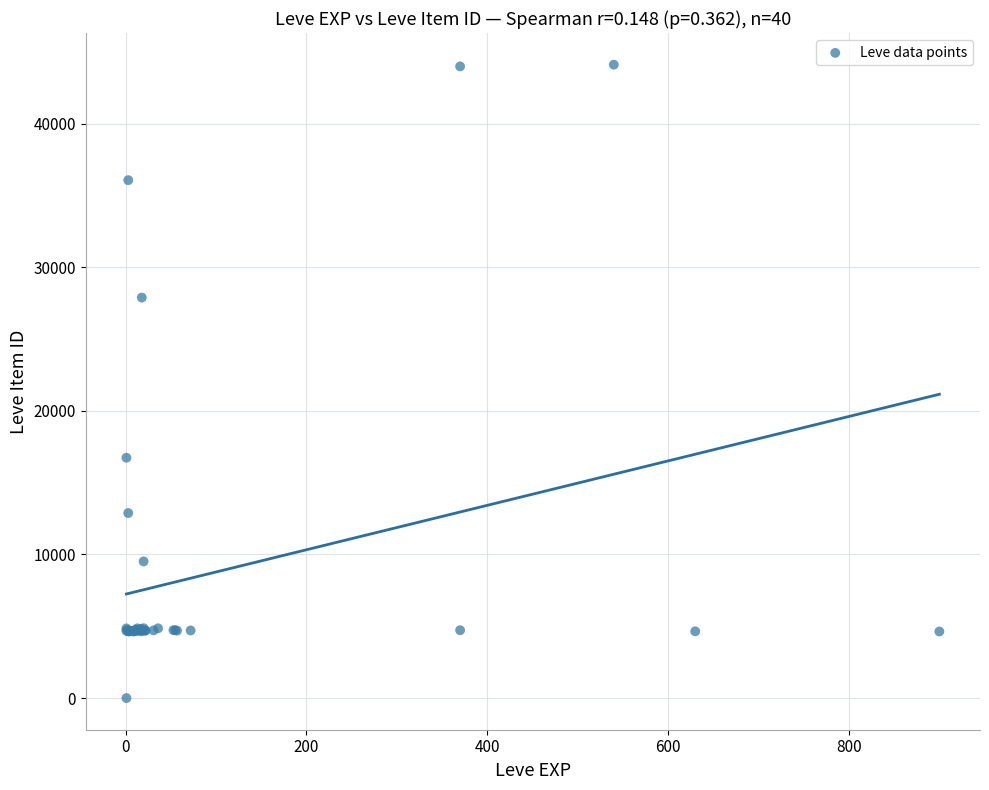

What Y value in the scatter plot is closest to 22050?

16734